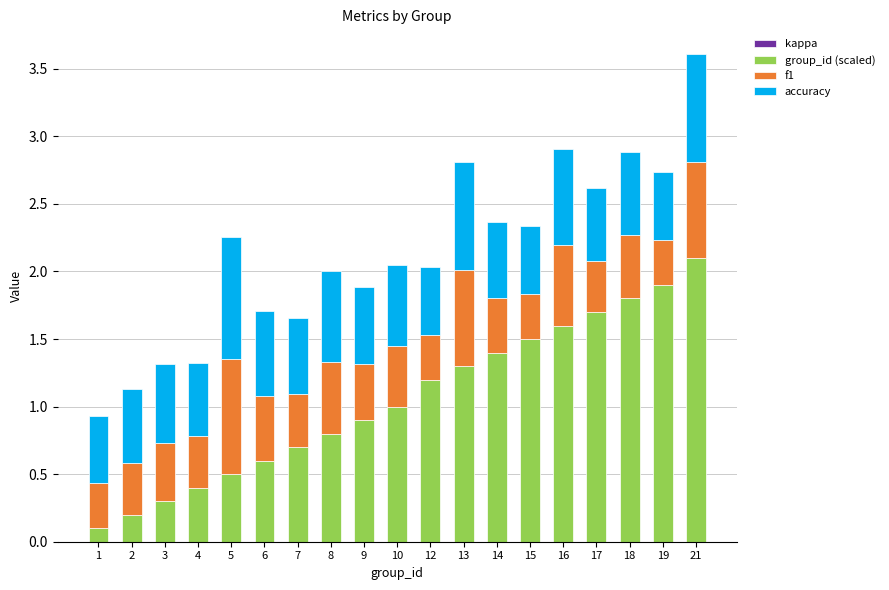

What is the maximum value for group_id (scaled)?

2.1